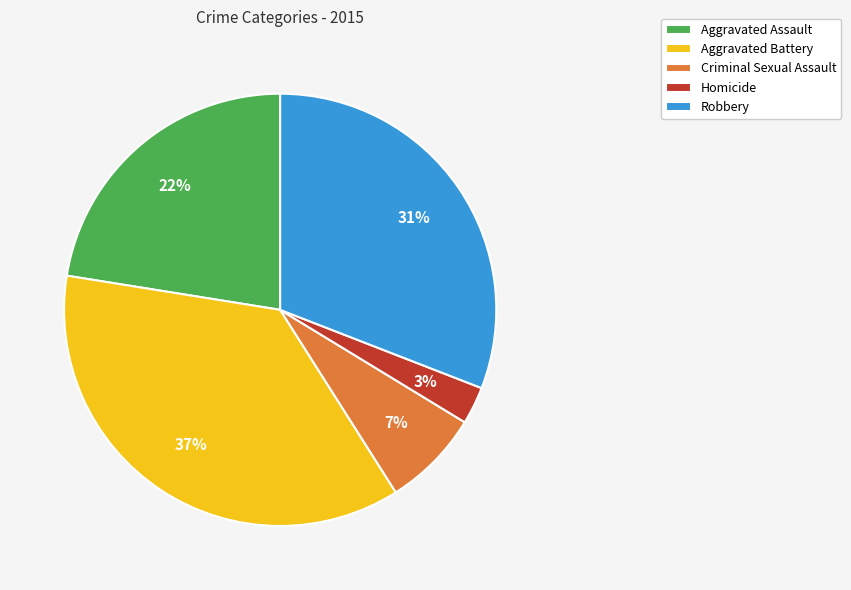

The Robbery slice represents 31% of the pie. True or false?

True